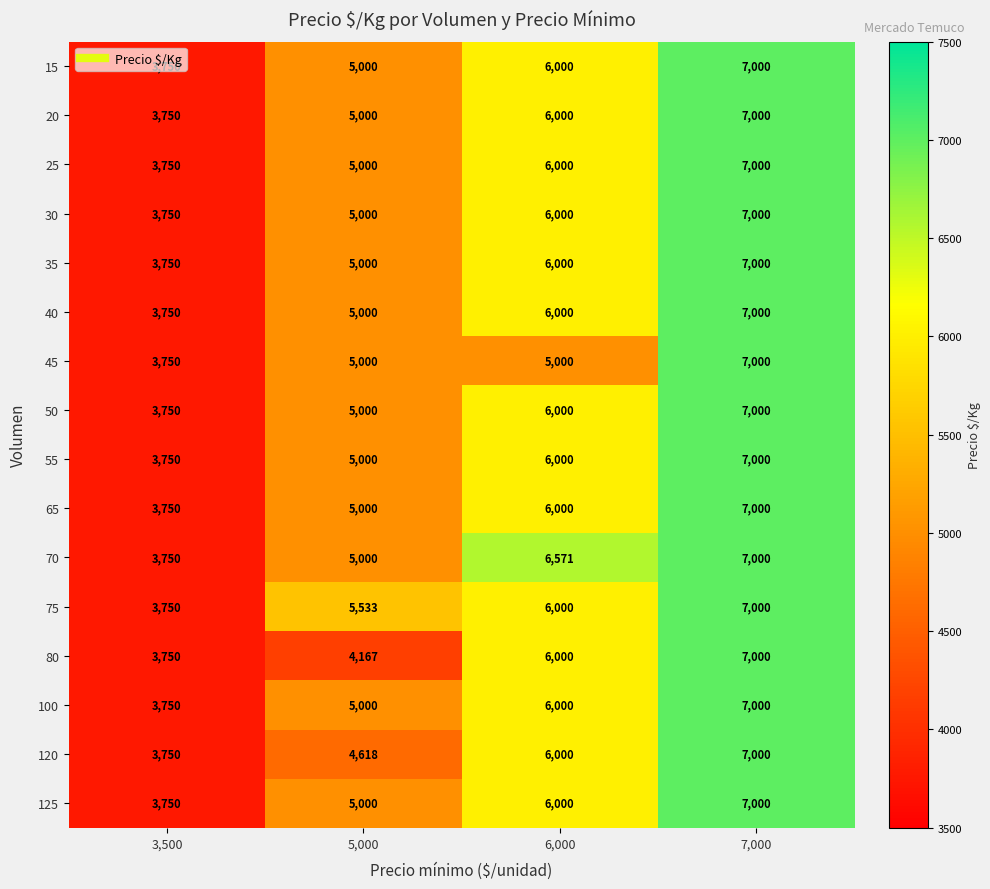

What is the difference between the maximum and minimum values in the 70 series?

3250